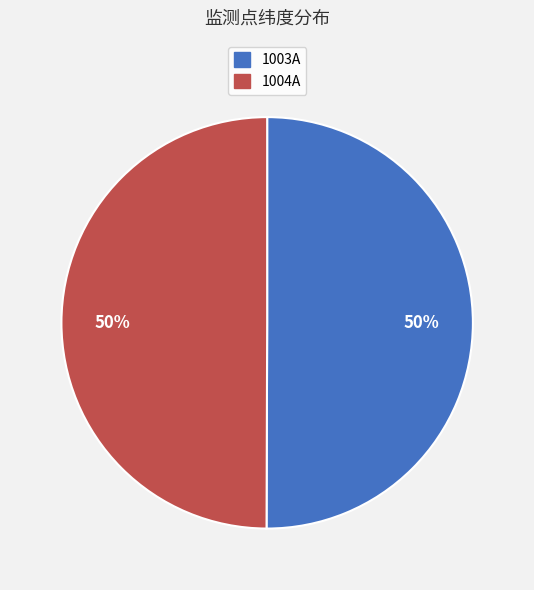

Do 1004A and 1003A together represent more than half of the pie?

Yes